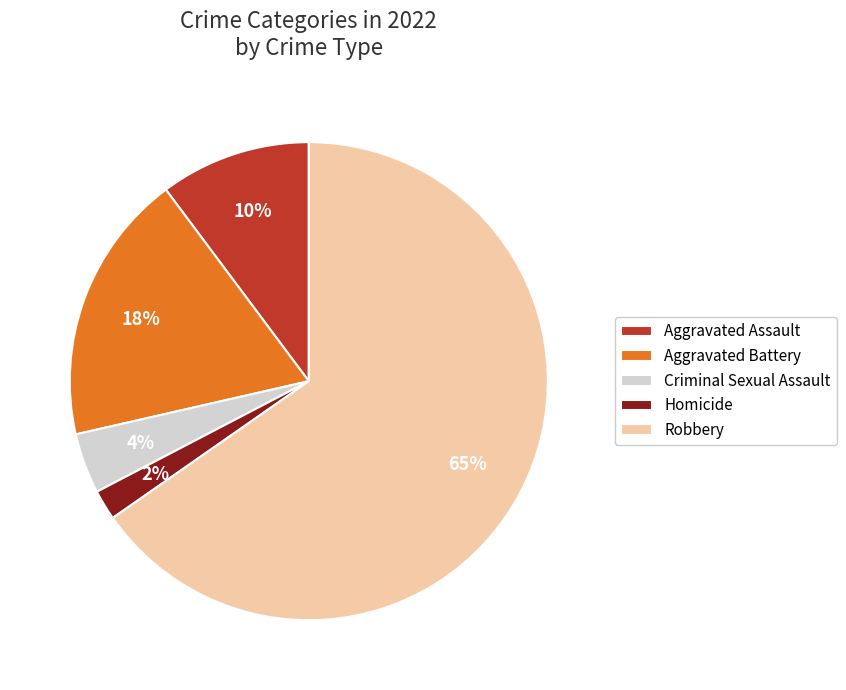

What is the smallest slice in the pie chart?

Homicide